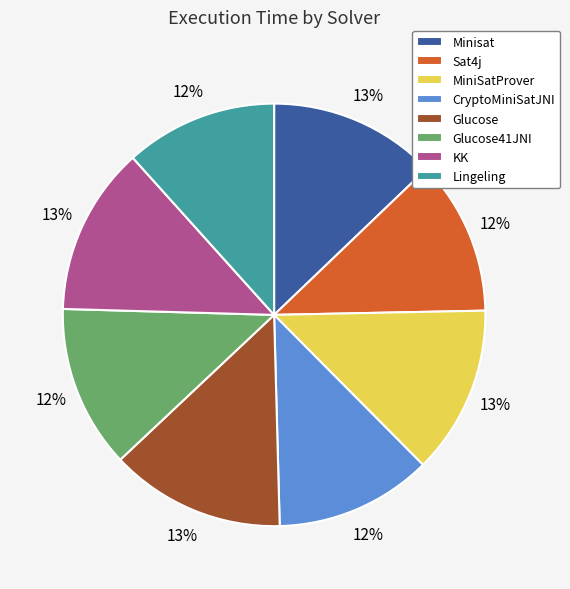

To the nearest percent, what is the difference between the Minisat and CryptoMiniSatJNI slice percentages?

1%